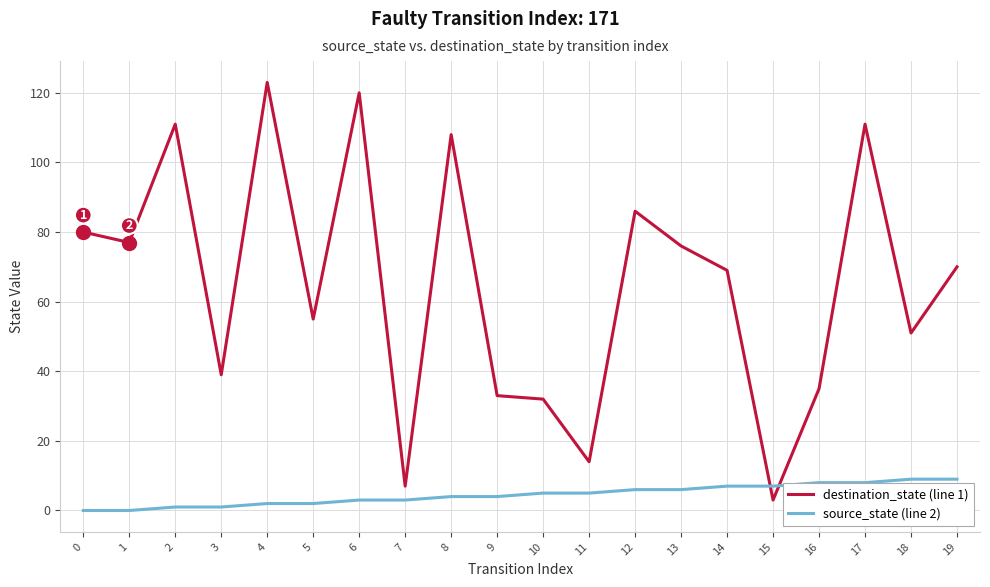

What is the greatest value displayed?

123